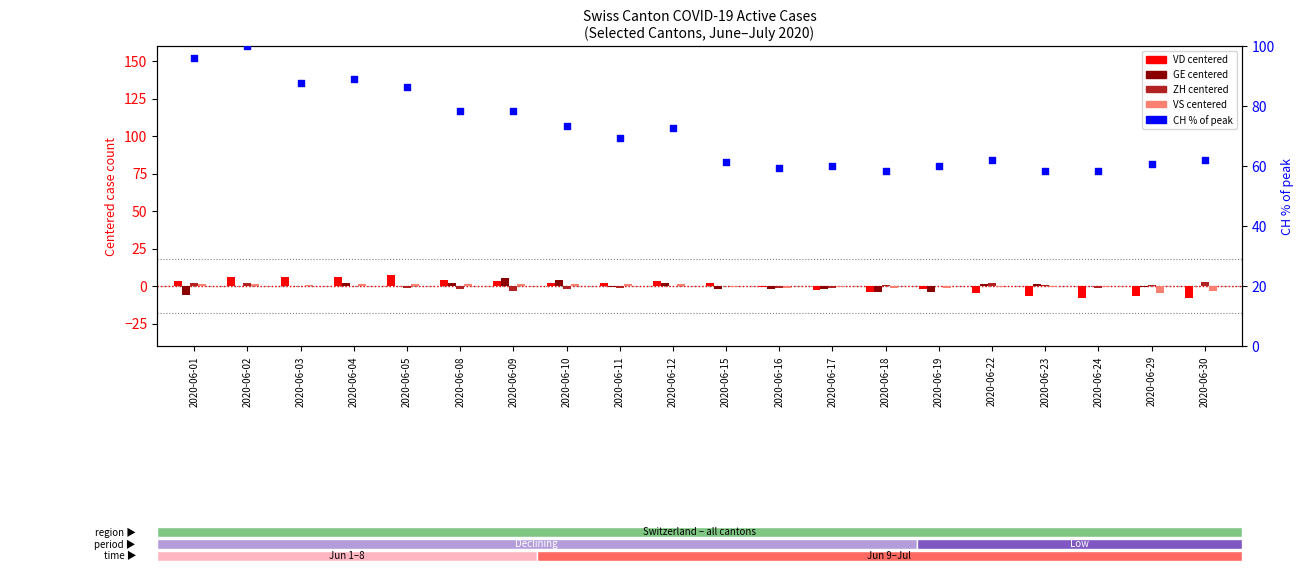

Which series has the largest Y range (max minus min)?

CH % of max